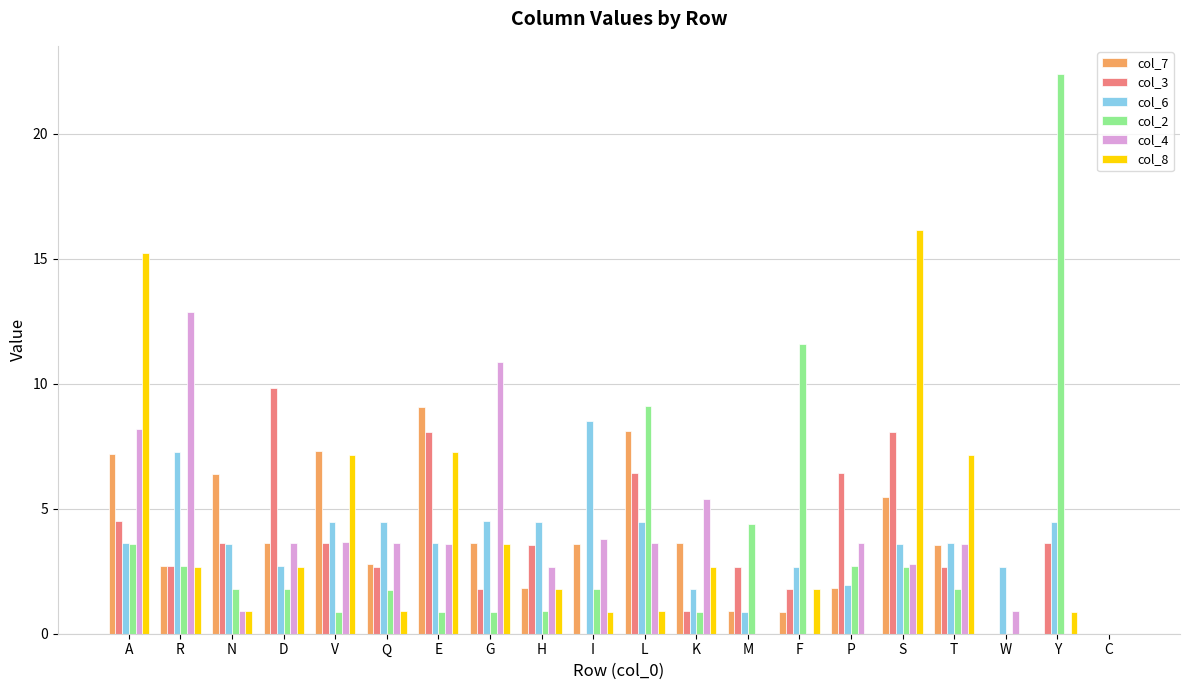

What is the greatest value displayed?

22.4